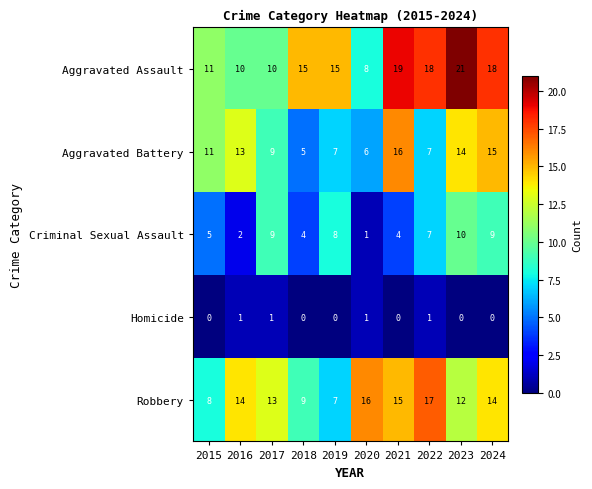

What is the sum of the Aggravated Assault values at 2017 and 2016?

20